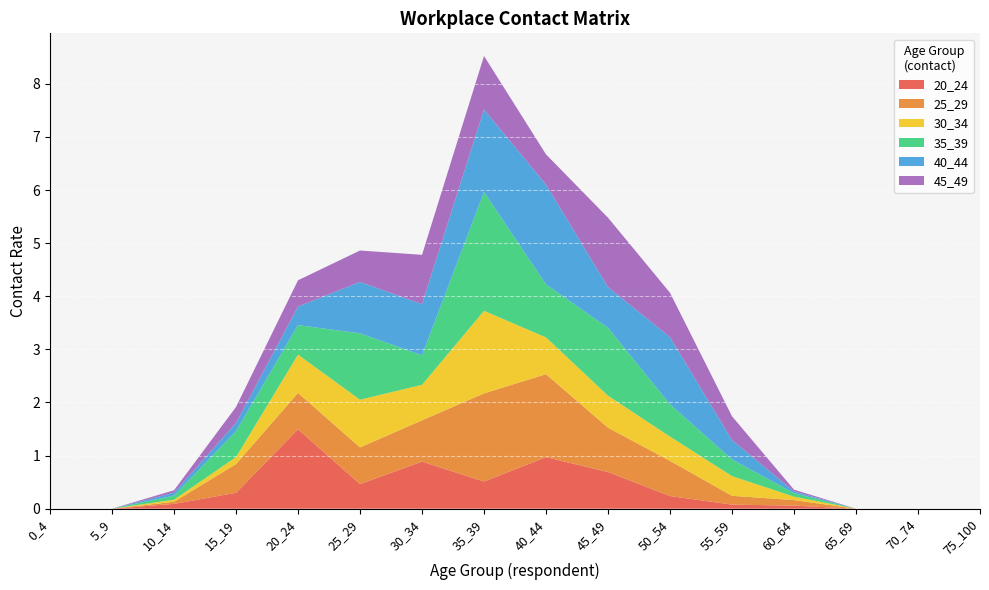

Reading left to right, transcribe all the data shown in this chart.

20_24: 0_4=0.0	5_9=0.0	10_14=0.1	15_19=0.3	20_24=1.5	25_29=0.5	30_34=0.9	35_39=0.5	40_44=1.0	45_49=0.7	50_54=0.2	55_59=0.1	60_64=0.1	65_69=0.0	70_74=0.0	75_100=0.0
25_29: 0_4=0.0	5_9=0.0	10_14=0.0	15_19=0.5	20_24=0.7	25_29=0.7	30_34=0.8	35_39=1.7	40_44=1.6	45_49=0.8	50_54=0.7	55_59=0.2	60_64=0.1	65_69=0.0	70_74=0.0	75_100=0.0
30_34: 0_4=0.0	5_9=0.0	10_14=0.0	15_19=0.1	20_24=0.7	25_29=0.9	30_34=0.7	35_39=1.6	40_44=0.7	45_49=0.6	50_54=0.5	55_59=0.4	60_64=0.1	65_69=0.0	70_74=0.0	75_100=0.0
35_39: 0_4=0.0	5_9=0.0	10_14=0.1	15_19=0.5	20_24=0.6	25_29=1.2	30_34=0.6	35_39=2.2	40_44=1.0	45_49=1.3	50_54=0.6	55_59=0.3	60_64=0.1	65_69=0.0	70_74=0.0	75_100=0.0
40_44: 0_4=0.0	5_9=0.0	10_14=0.1	15_19=0.2	20_24=0.3	25_29=1.0	30_34=1.0	35_39=1.6	40_44=1.9	45_49=0.8	50_54=1.3	55_59=0.4	60_64=0.0	65_69=0.0	70_74=0.0	75_100=0.0
45_49: 0_4=0.0	5_9=0.0	10_14=0.0	15_19=0.3	20_24=0.5	25_29=0.6	30_34=0.9	35_39=1.0	40_44=0.6	45_49=1.3	50_54=0.8	55_59=0.4	60_64=0.0	65_69=0.0	70_74=0.0	75_100=0.0